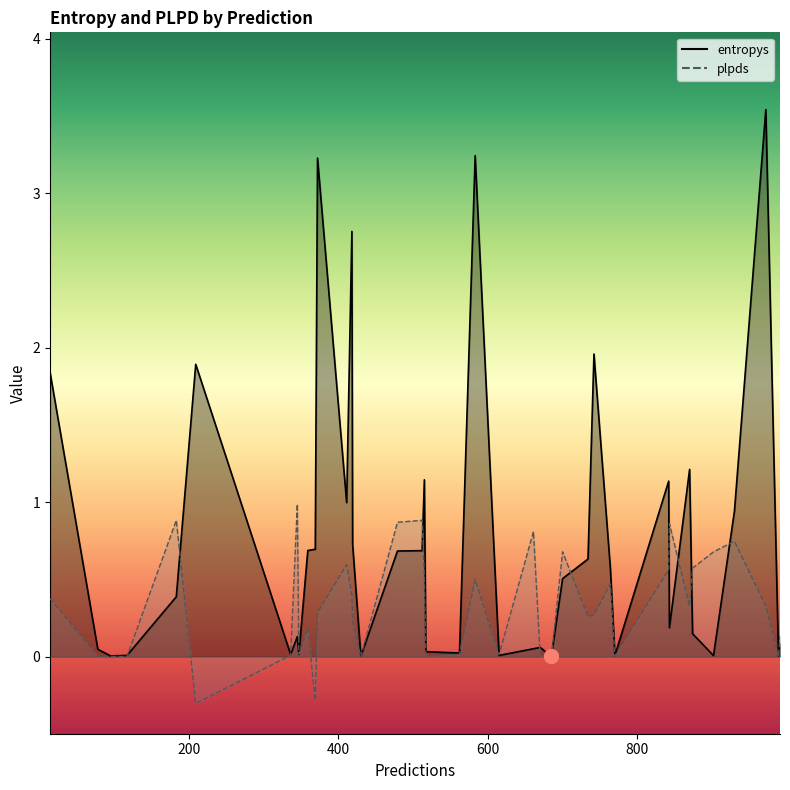

True or false: entropys has more than 0 points higher than both neighbors.

True